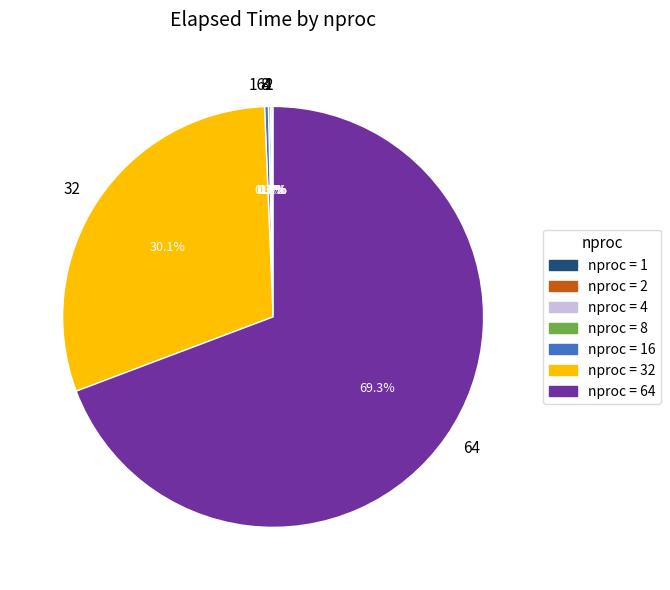

Is there any slice that represents more than half of the pie?

Yes